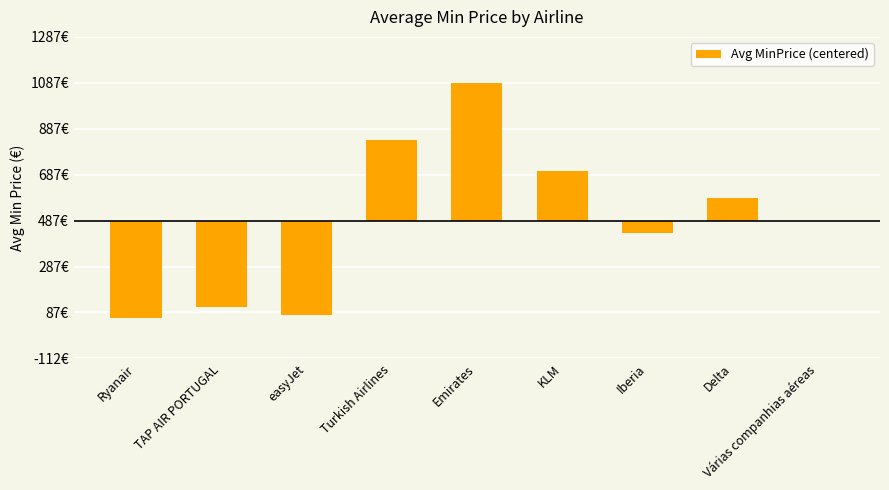

List the labels in order of value, largest first.

Emirates, Turkish Airlines, KLM, Delta, Várias companhias aéreas, Iberia, TAP AIR PORTUGAL, easyJet, Ryanair